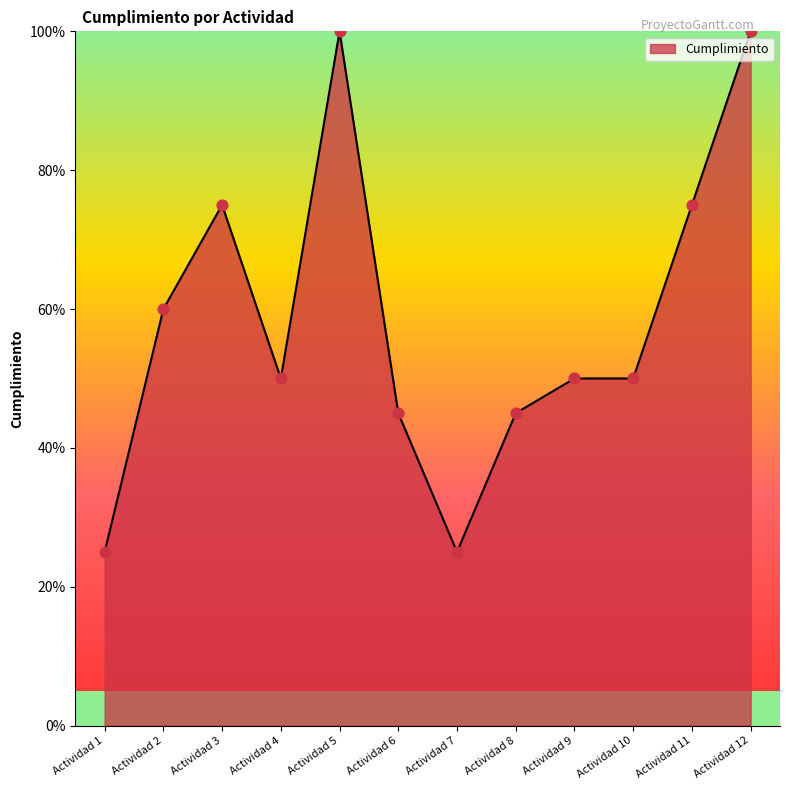

Between Actividad 5 and Actividad 7, which is larger?

Actividad 5